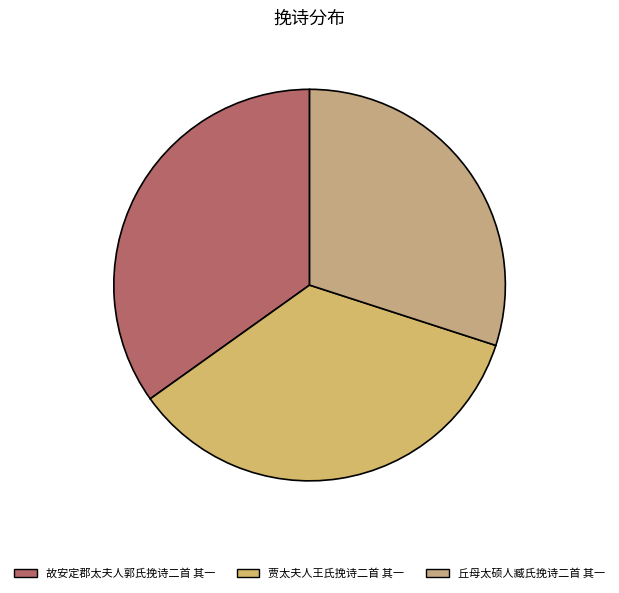

Which category has the smallest portion of the pie?

丘母太硕人臧氏挽诗二首 其一